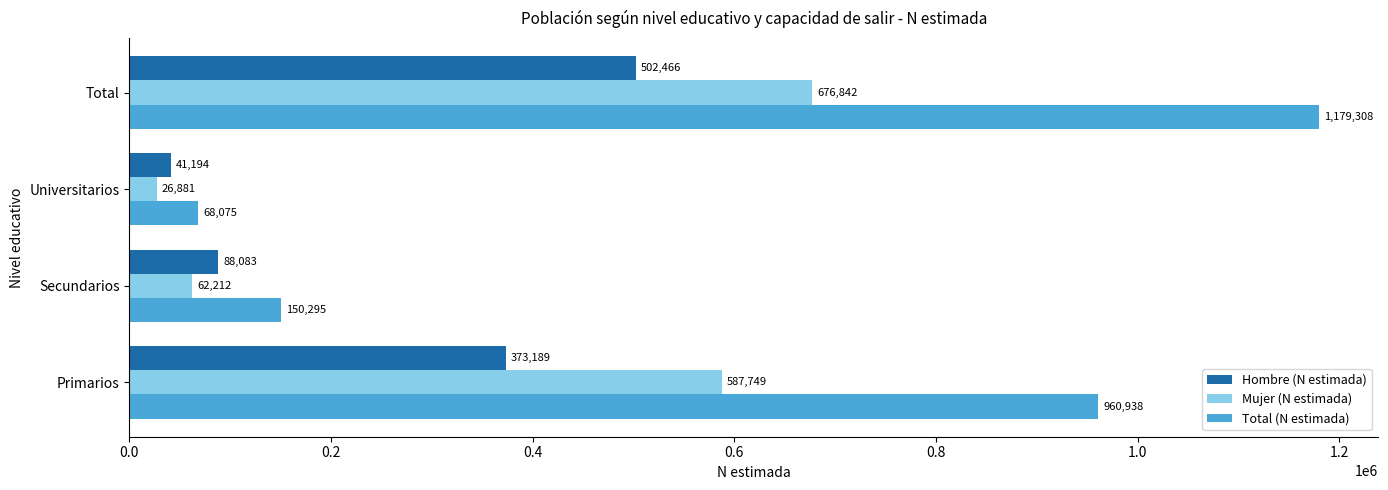

Read the Total (N estimada) value at Secundarios.

150295